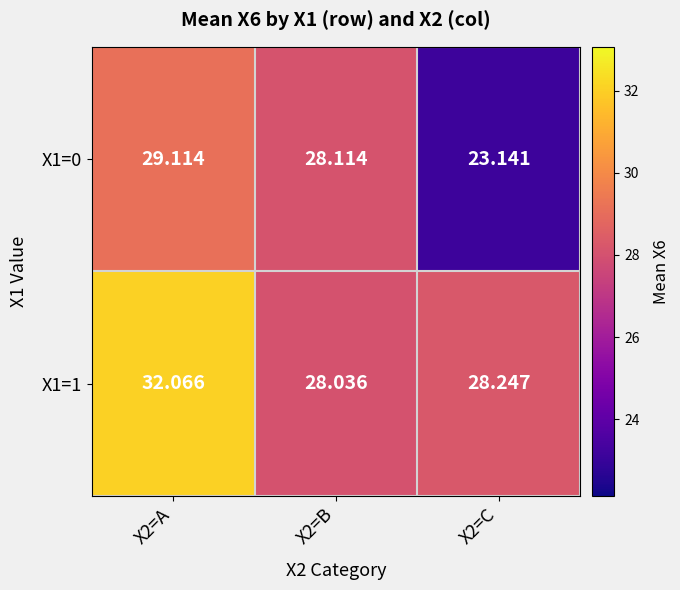

Is the value of X1=0 at X2=C greater than the value of X1=1 at X2=B?

No